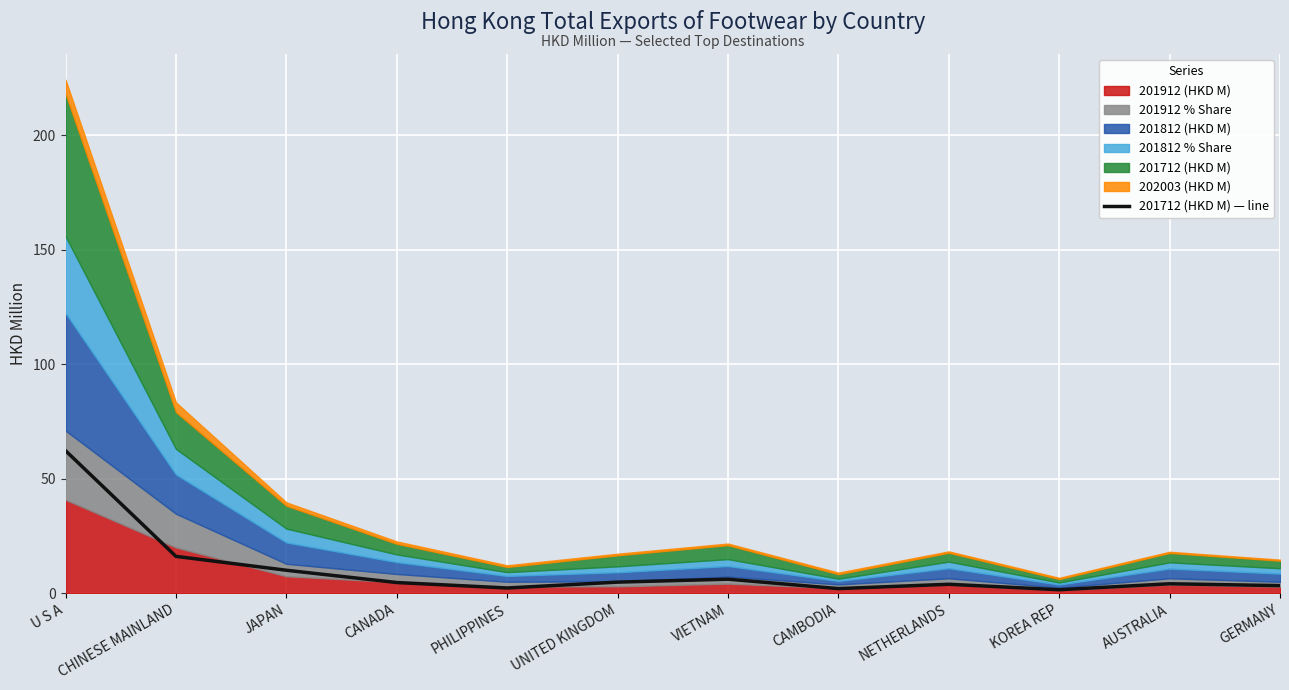

Approximately how many times larger is the value at CHINESE MAINLAND compared to CANADA?

3.5